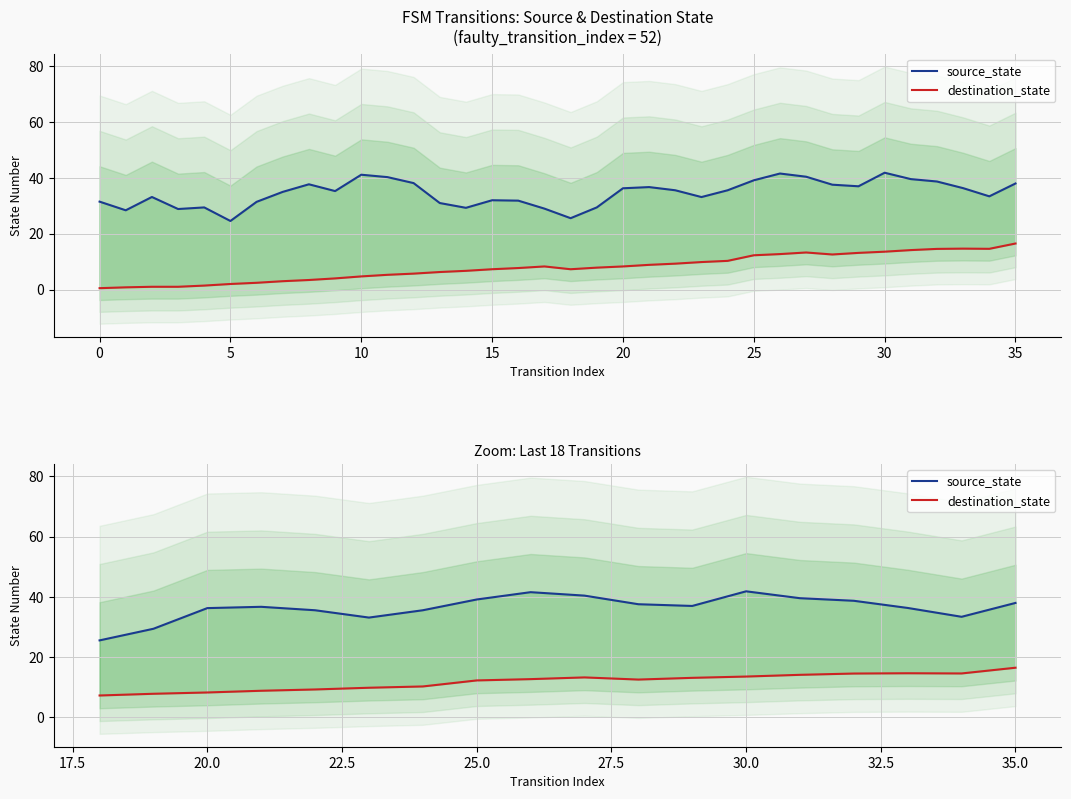

How many lines are shown in the chart?

2